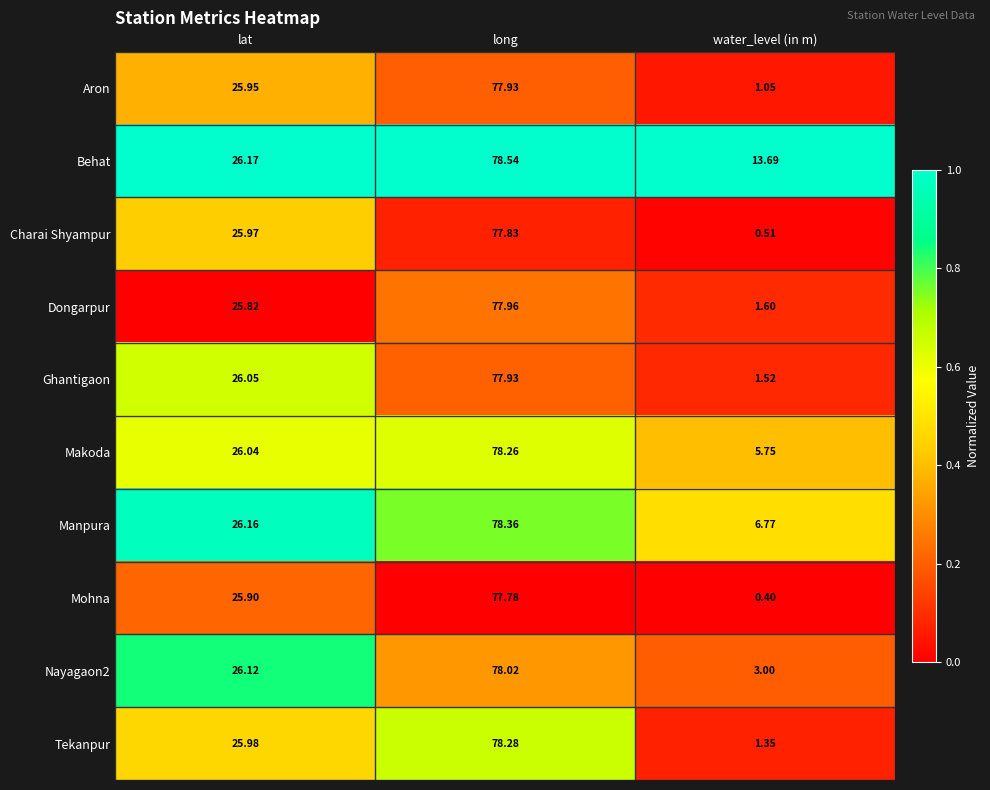

List the labels in order of Tekanpur value, smallest first.

water_level (in m), lat, long